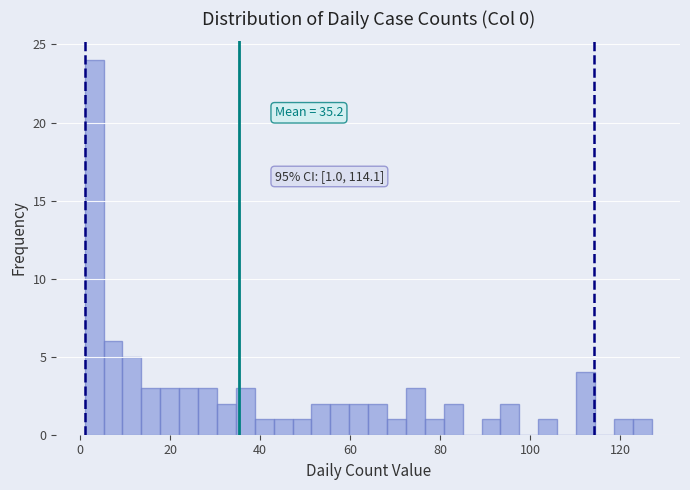

Read against the x-axis, roughly where is the centre of the tallest bar?

4